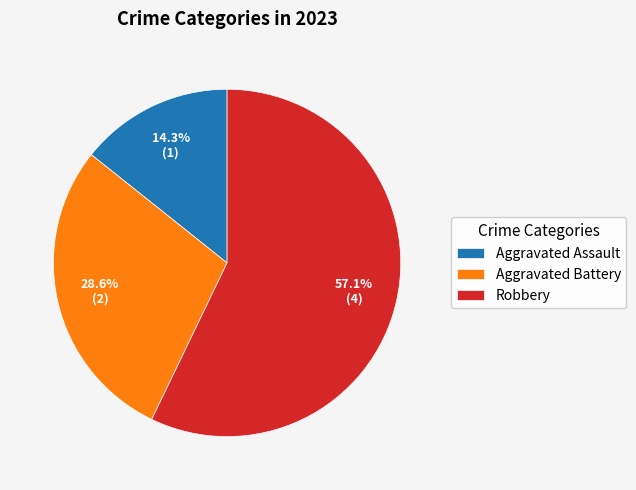

To the nearest percent, what is the difference between the largest and smallest slice percentages?

43%